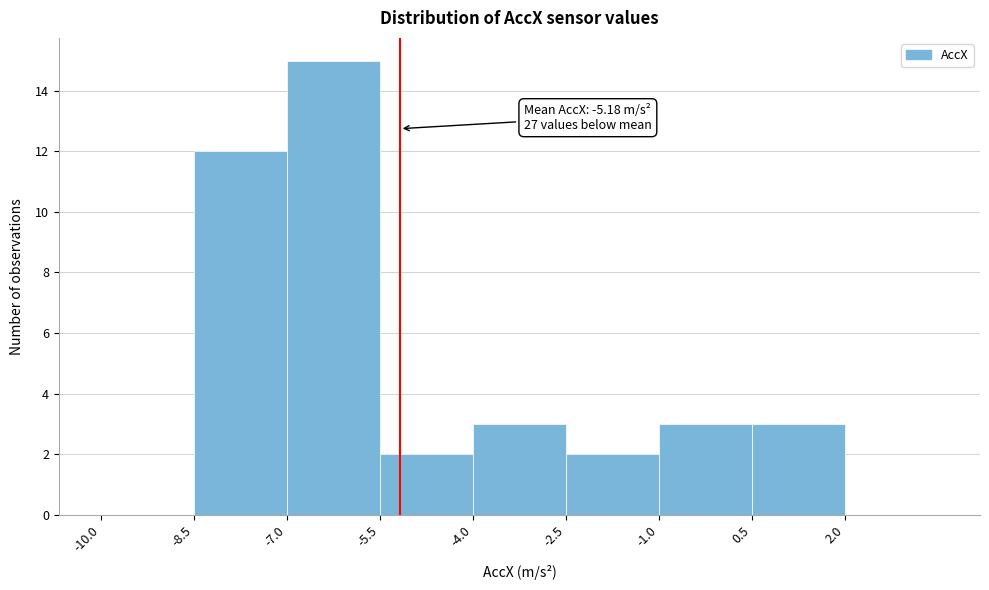

Which range on the x-axis has the tallest bar?

-7.0 to -5.5